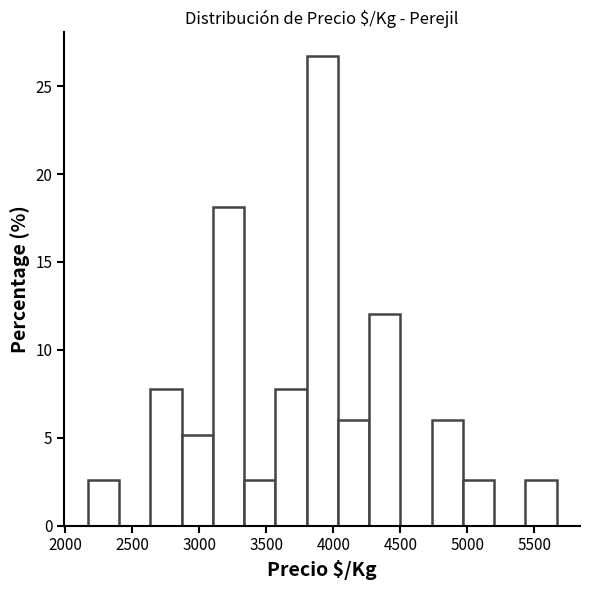

Reading left to right, list every bar in this chart as the range it spans on the x-axis followed by its height. Neither the bar edges nor the heights are printed on the chart, so give them approximately, as read against the axes.

2150 to 2400: 2.5
2400 to 2650: 0
2650 to 2850: 8.0
2850 to 3100: 5.0
3100 to 3350: 18.0
3350 to 3550: 2.5
3550 to 3800: 8.0
3800 to 4050: 26.5
4050 to 4250: 6.0
4250 to 4500: 12.0
4500 to 4750: 0
4750 to 4950: 6.0
4950 to 5200: 2.5
5200 to 5450: 0
5450 to 5650: 2.5